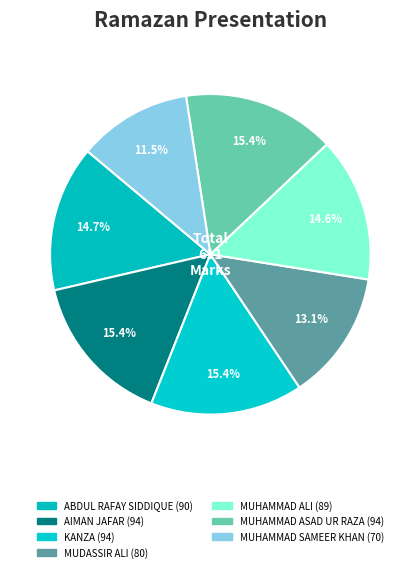

Which category has the biggest portion of the pie?

AIMAN JAFAR